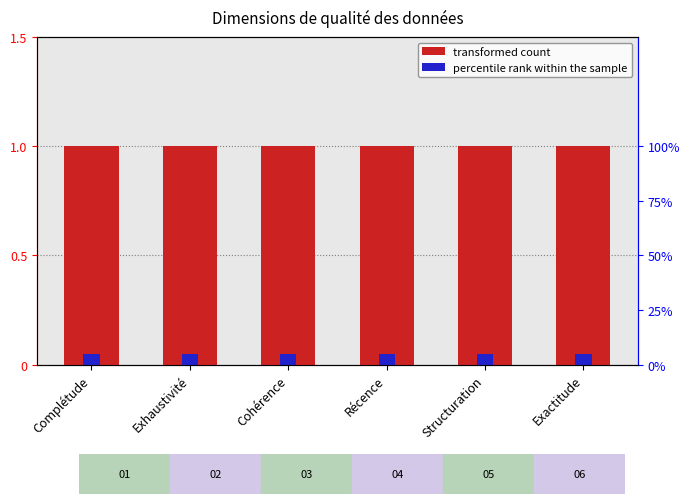

Between Complétude and Cohérence, which series saw the biggest shift?

transformed count